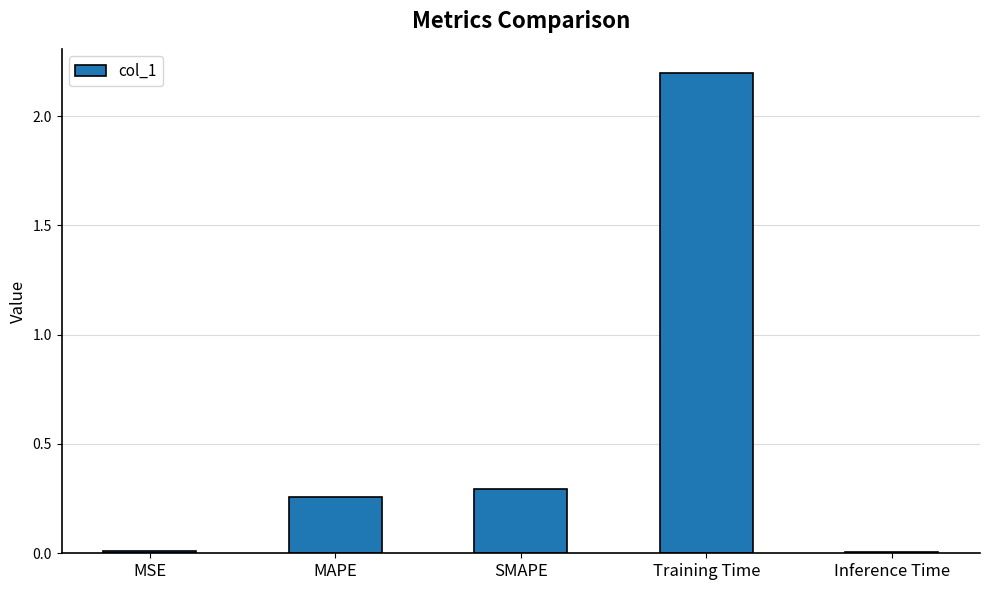

Is it true that the value at Training Time is 2.2?

True